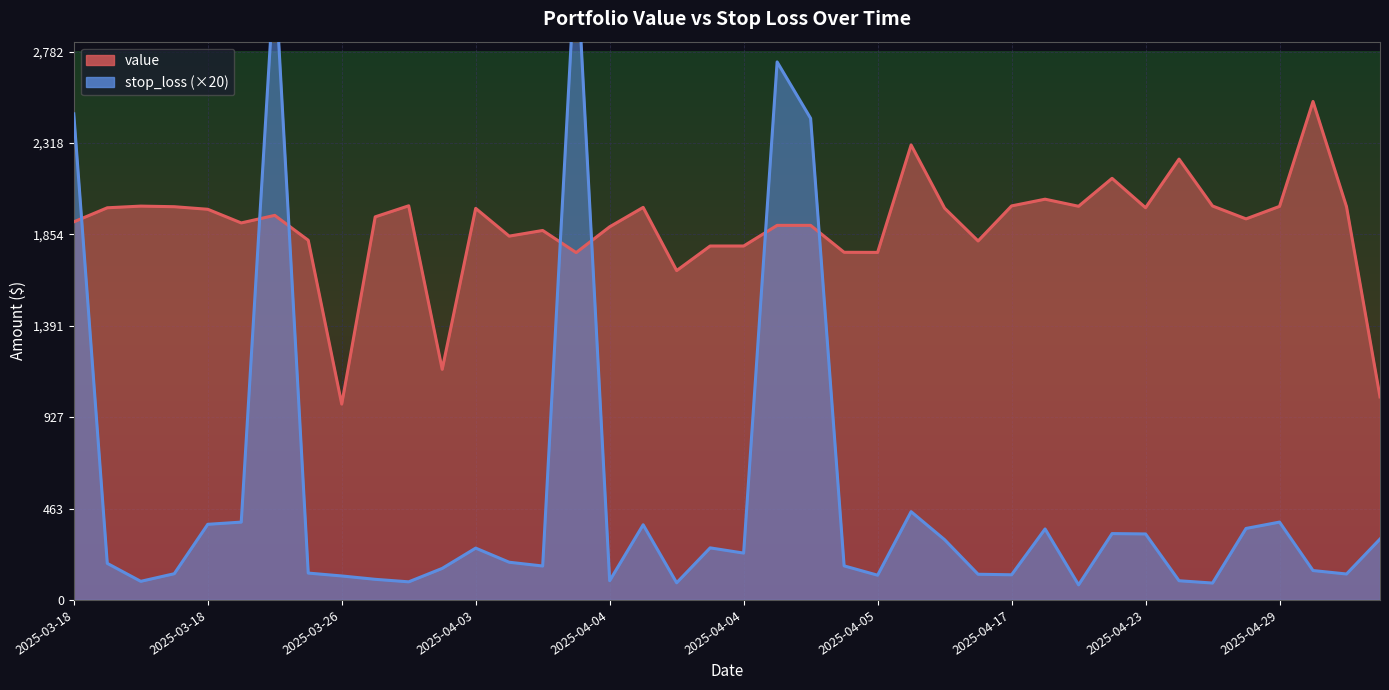

What are all the series names shown in the legend?

value, stop_loss